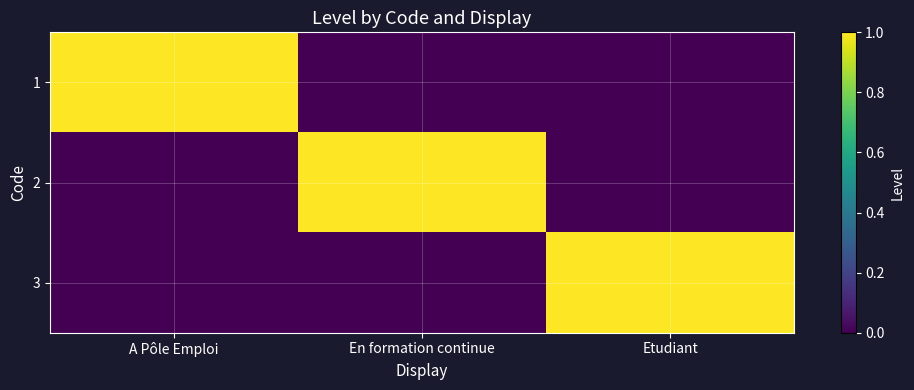

At how many categories does at least one series exceed 0?

3